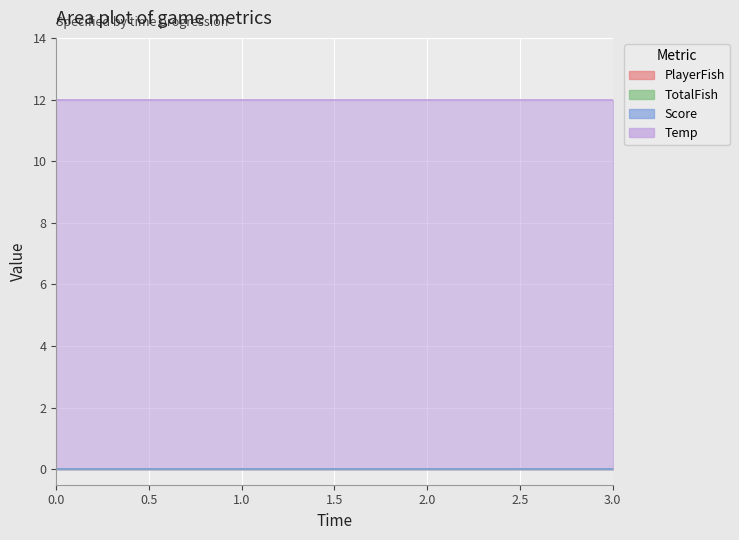

True or false: TotalFish and Score intersect in this chart.

False